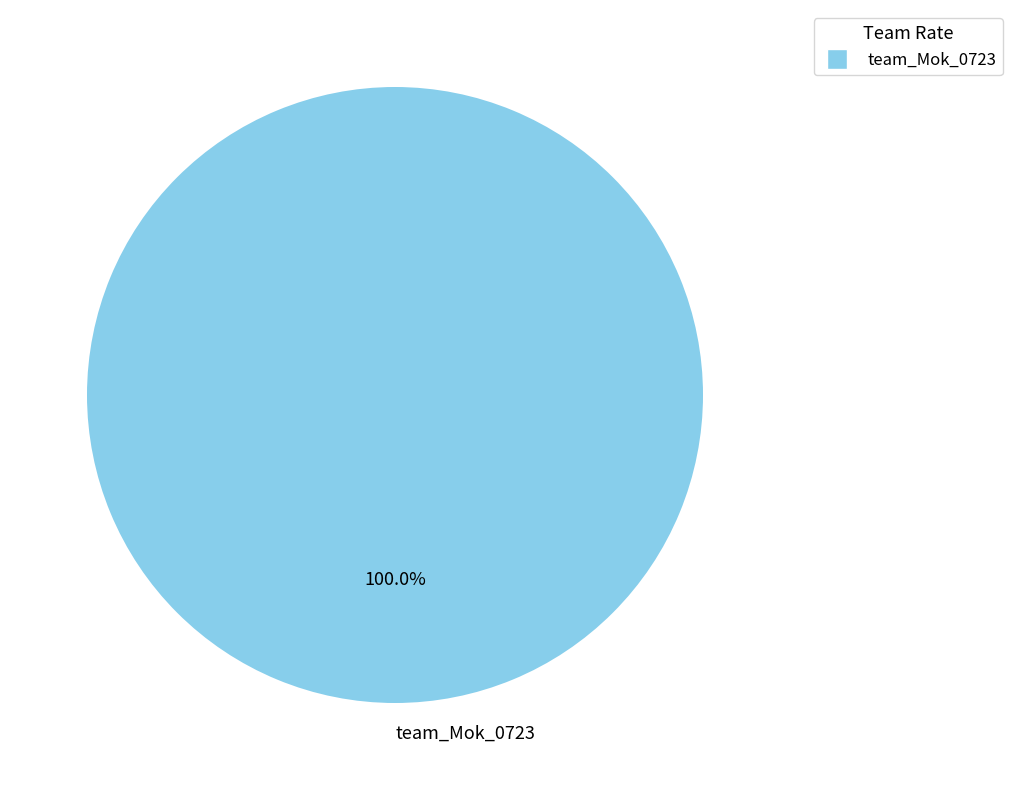

Is there any slice that represents more than half of the pie?

Yes